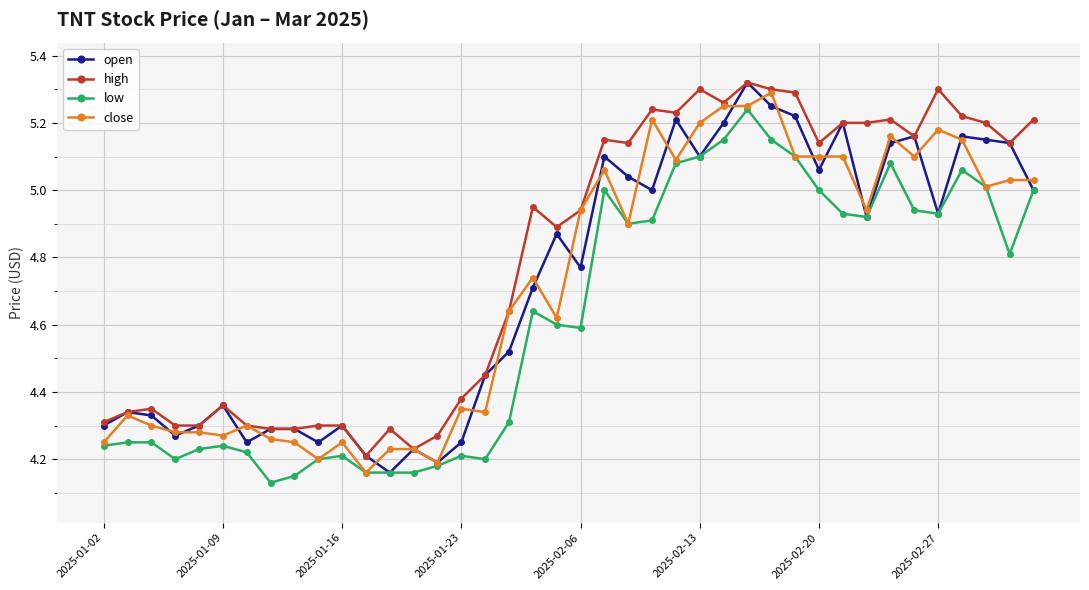

Which series has the largest total across all categories?

high